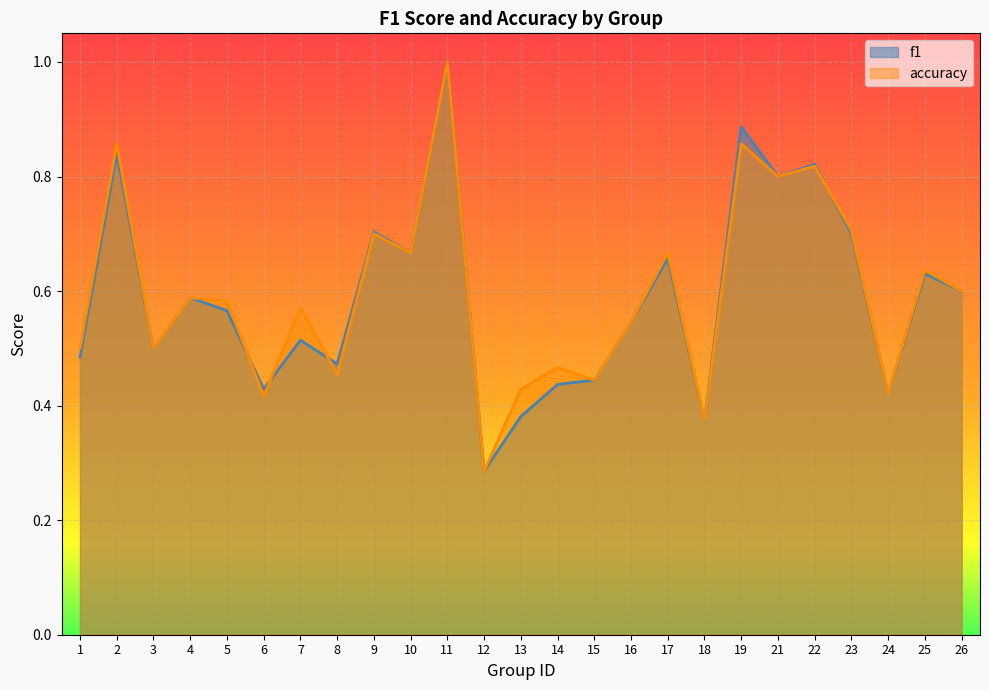

How many intersections are there between f1 and accuracy?

4